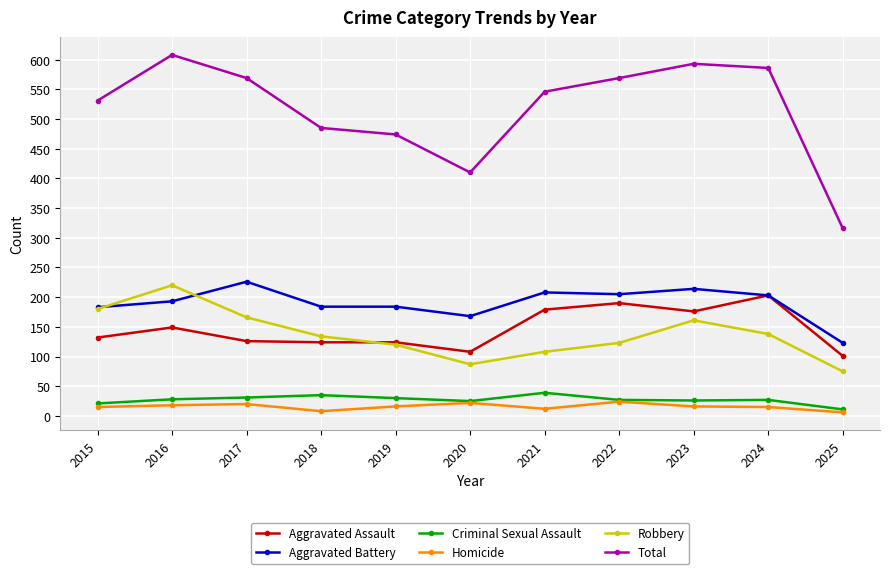

How many interior local peaks does the Robbery series have?

2